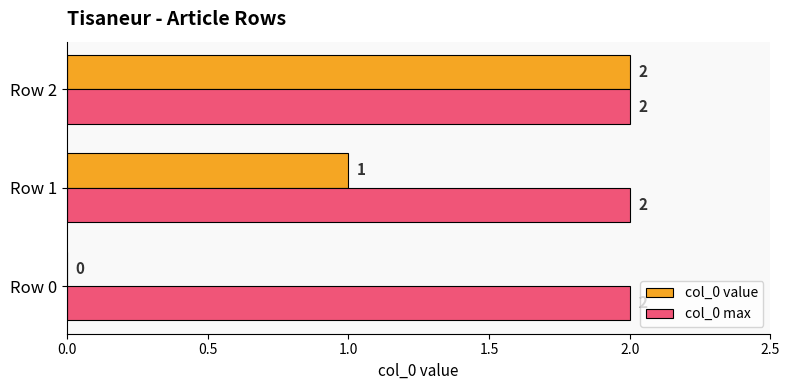

Count the number of categories in the chart.

3